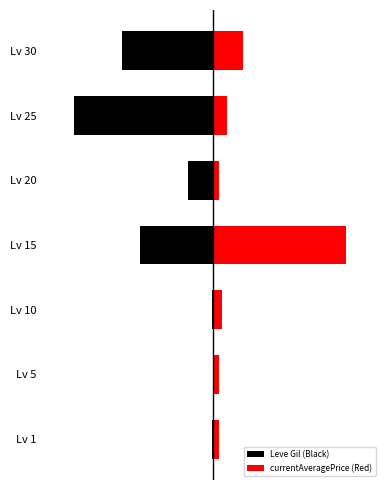

Which series has the largest range (max minus min)?

Leve Gil (Black)